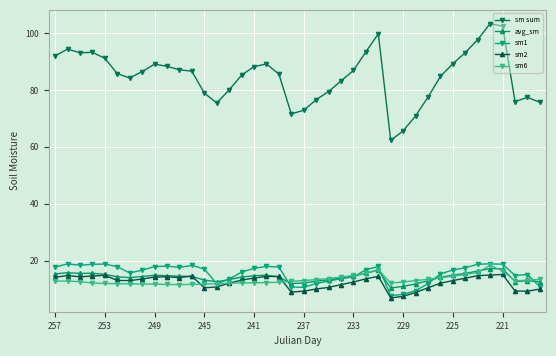

What is the value of the sm sum point at the 3rd from the left?

93.1